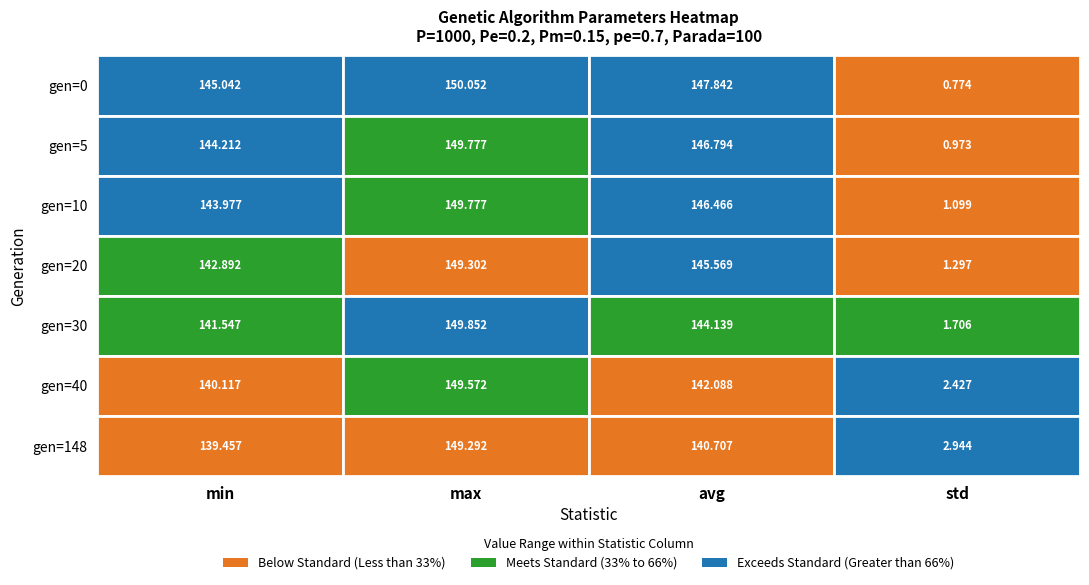

At which category does the chart reach its peak across all series?

max